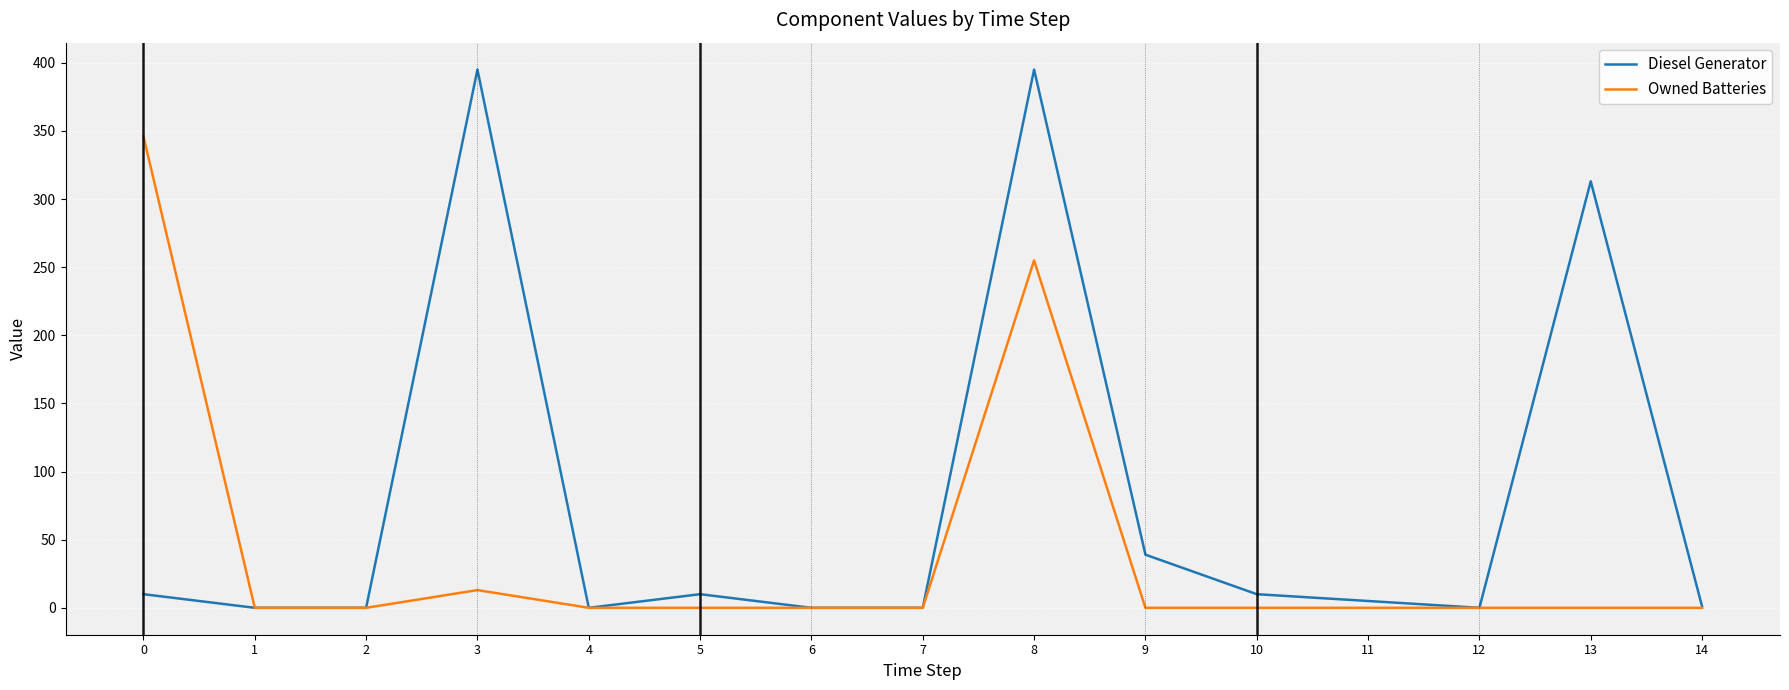

True or false: Diesel Generator and Owned Batteries cross at least once.

True